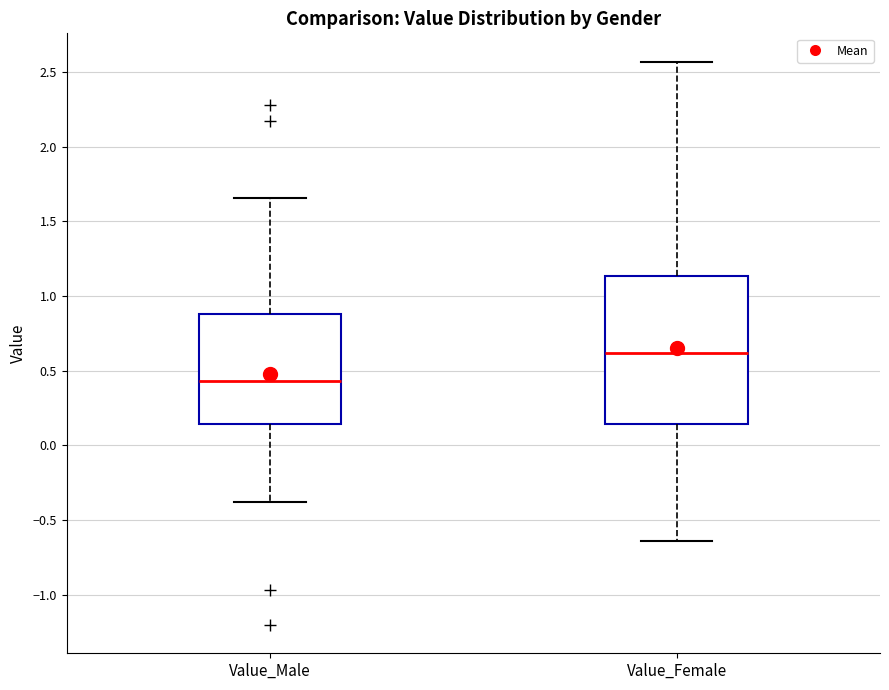

Which box's median line is the lowest?

Value_Male